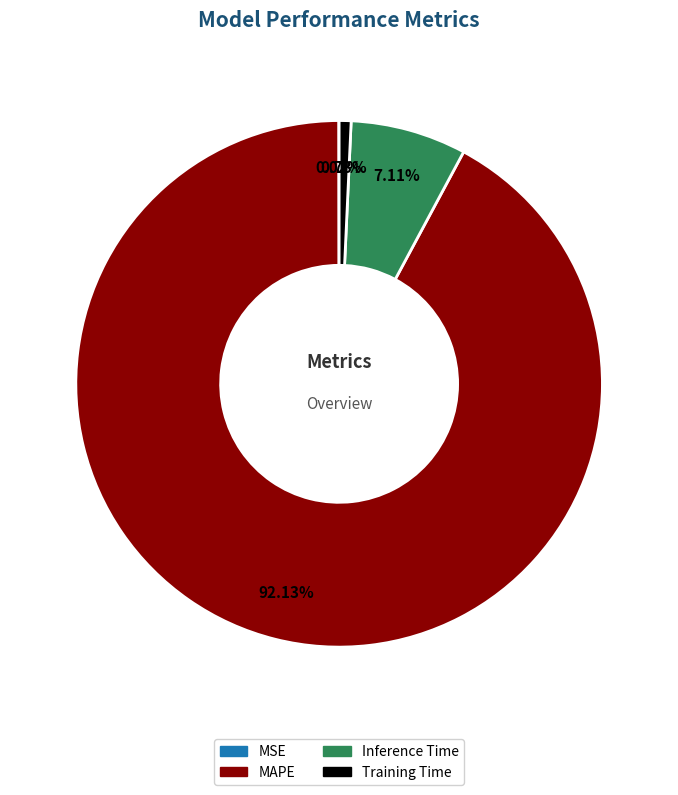

Which slice is the largest?

MAPE